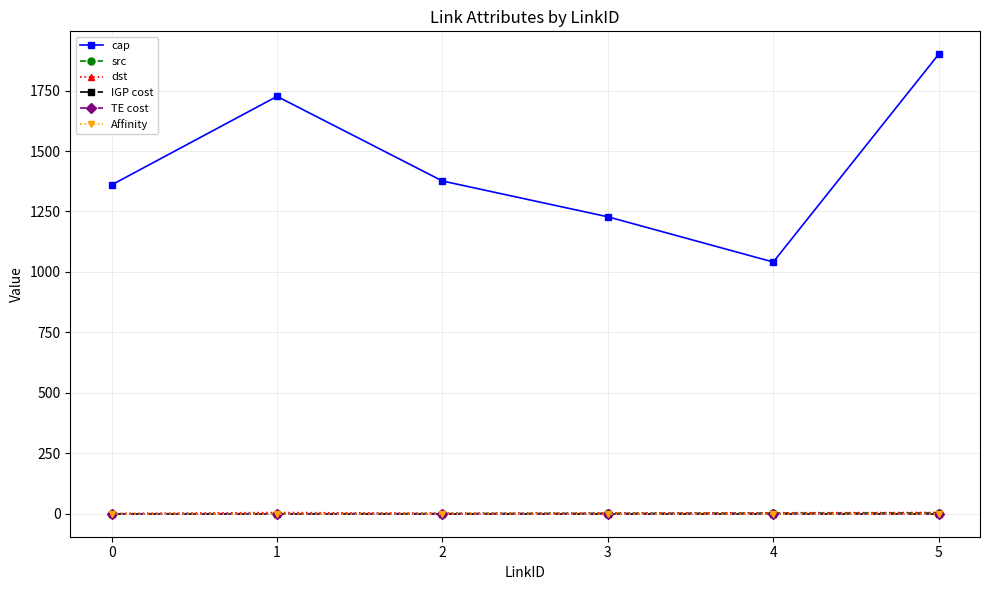

The dst series shows 2 at 2. True or false?

True